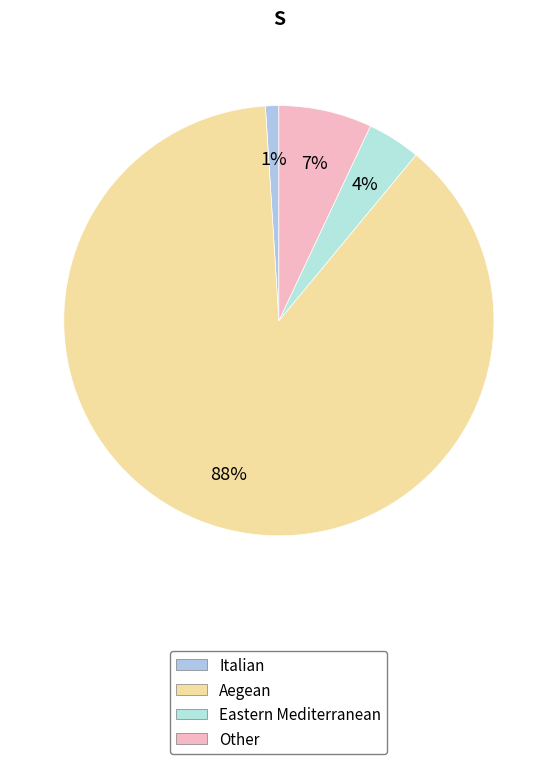

Is it true that Eastern Mediterranean is 4% of the pie?

True